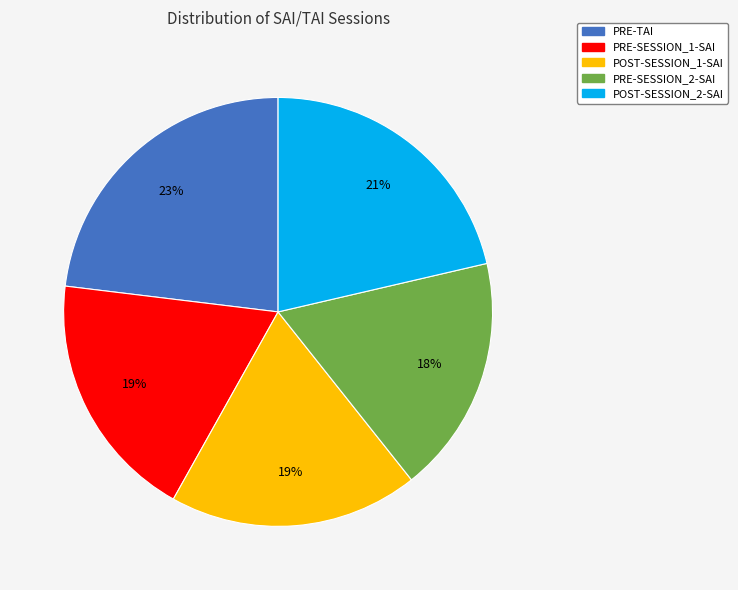

To the nearest percent, what is the difference between the PRE-TAI and PRE-SESSION_2-SAI slice percentages?

5%